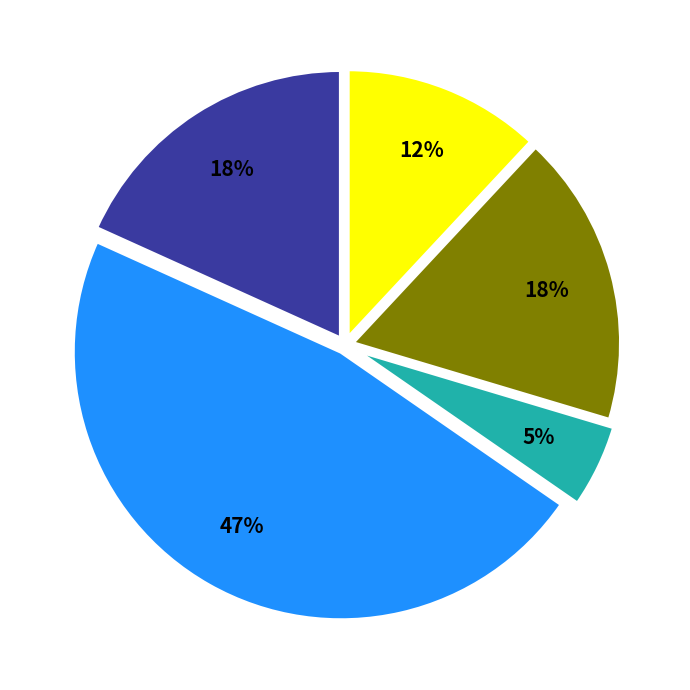

To the nearest percent, what is the average slice percentage?

20%